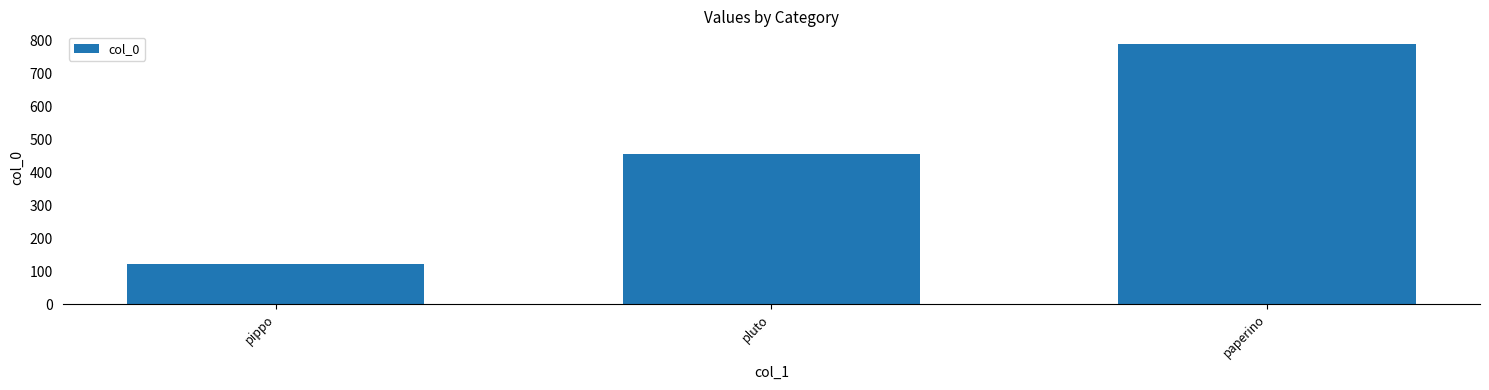

Does the chart contain stacked bars?

No